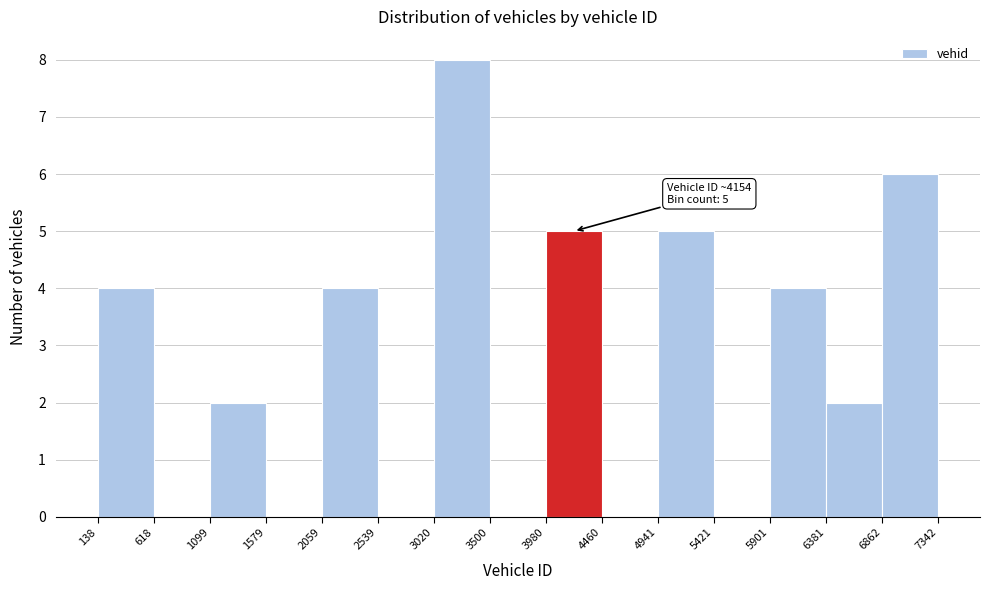

Which range on the x-axis has the tallest bar?

3020 to 3500